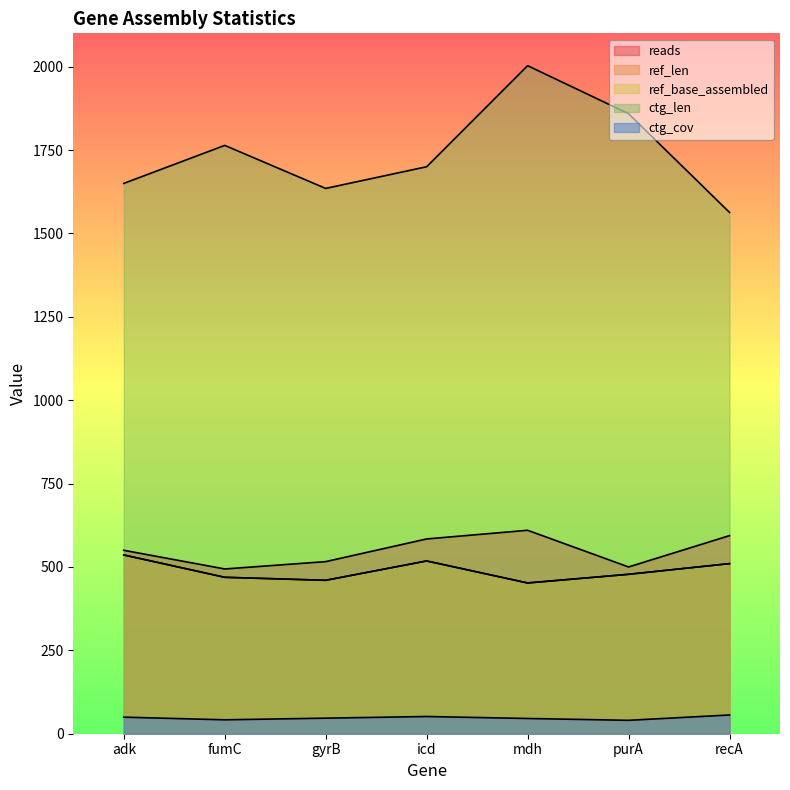

What is the value of the ctg_len point at the 3rd from the left?

1635.0